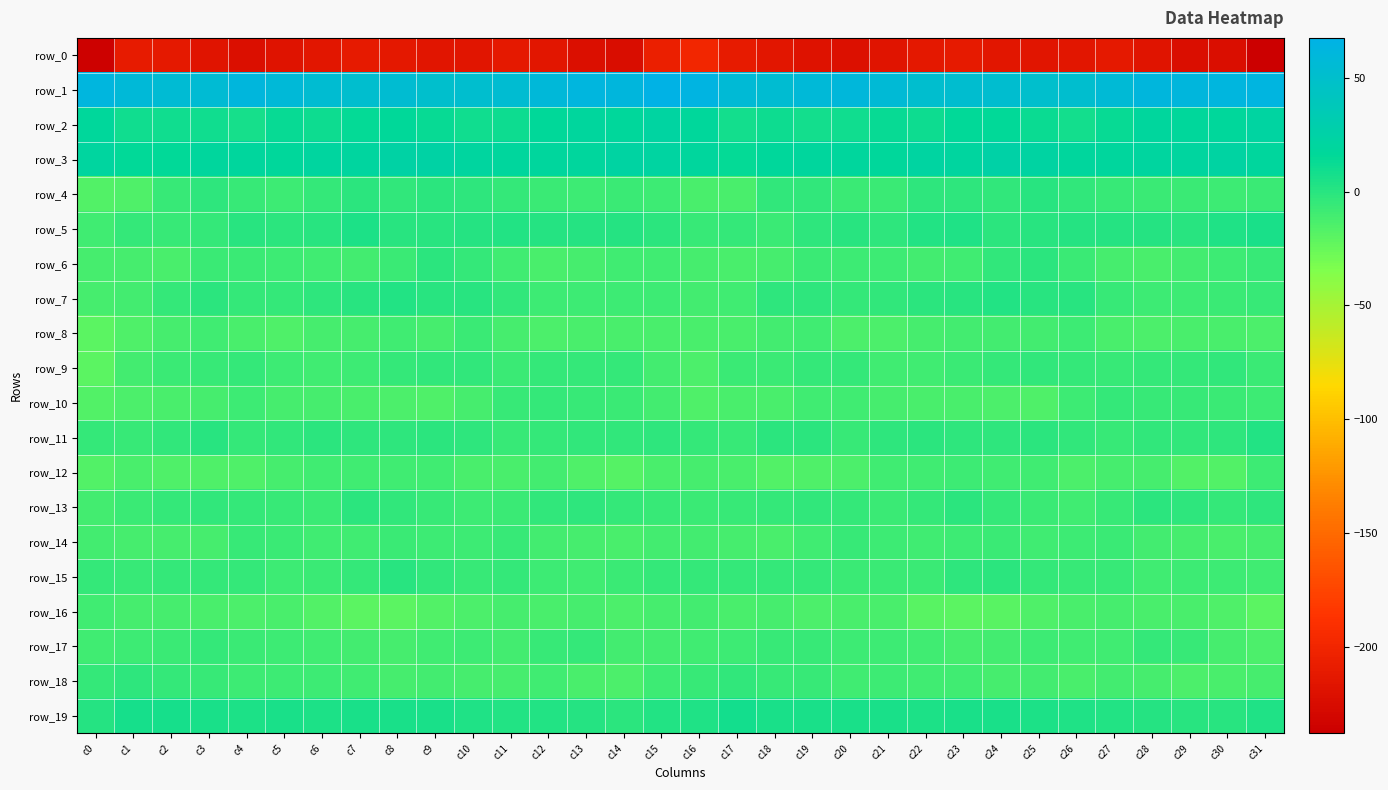

What is the minimum value shown in the chart?

-238.1